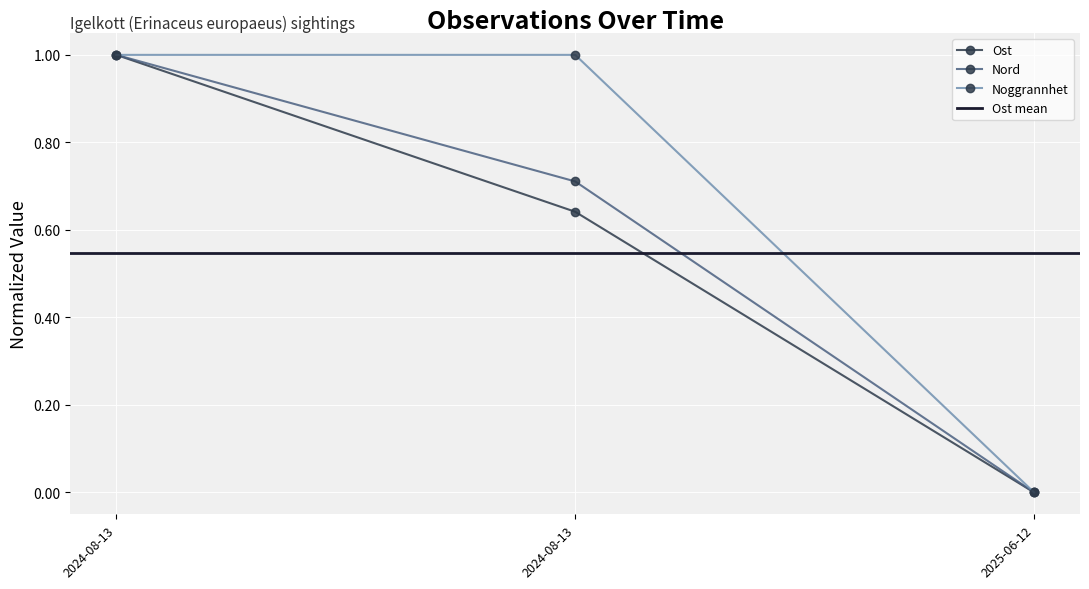

Rank the series at 2024-08-13 from highest to lowest value.

Ost, Nord, Noggrannhet